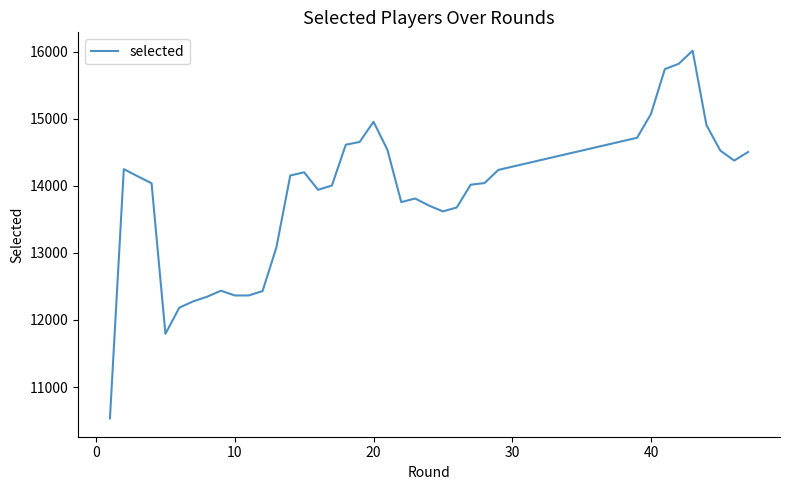

What is the smallest value displayed?

10534